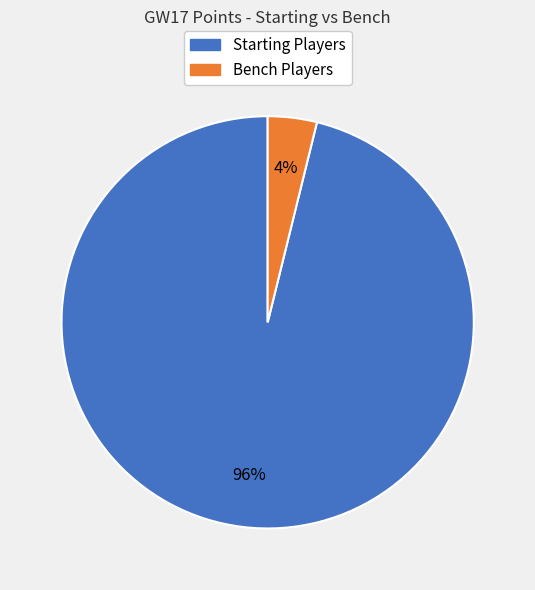

To the nearest percent, what is the average slice percentage?

50%